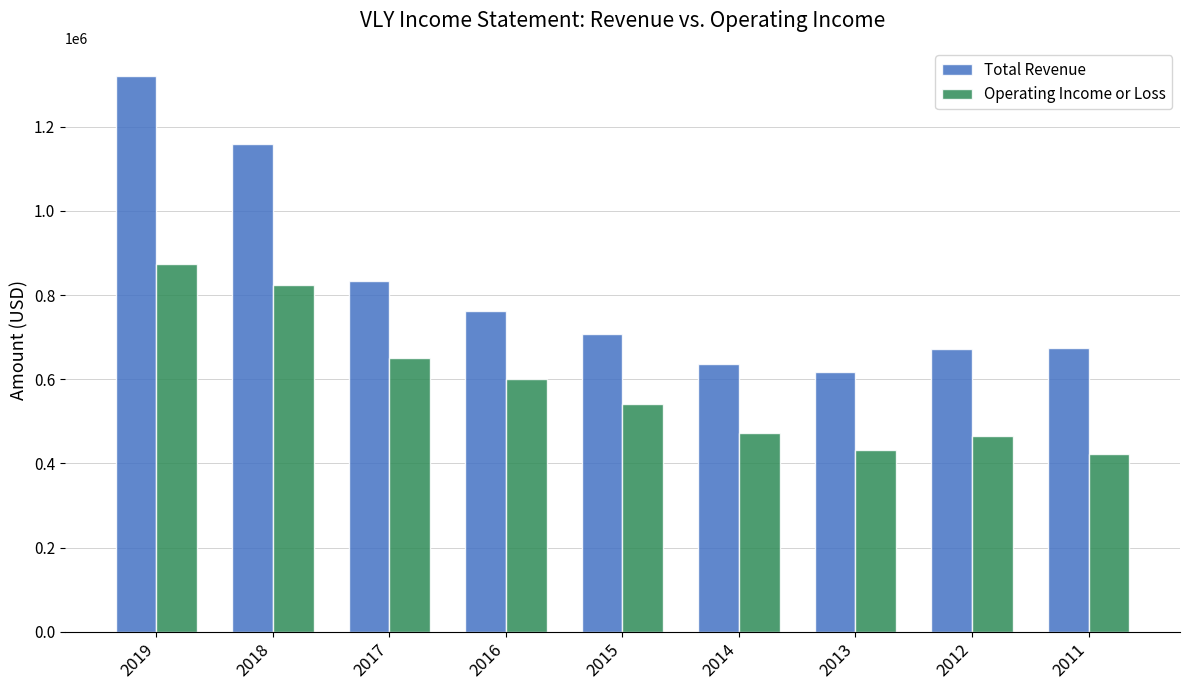

What is the minimum value for Operating Income or Loss?

421500